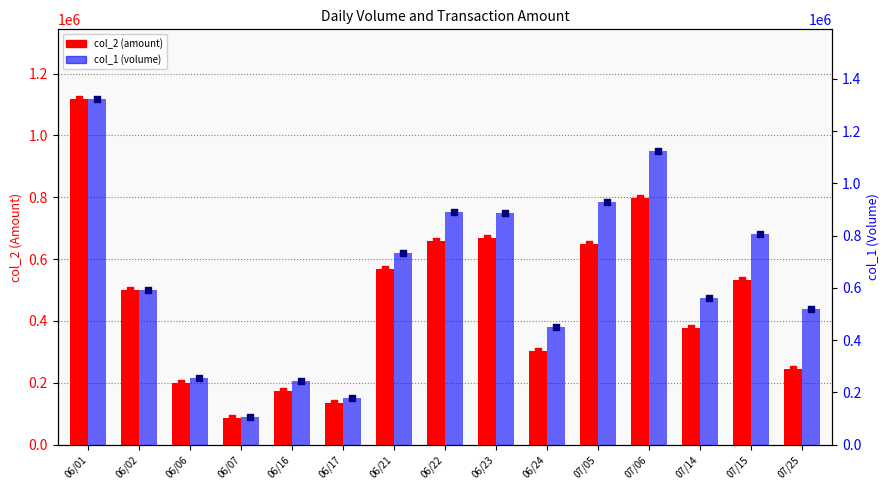

At how many categories does at least one series exceed 715184?

7